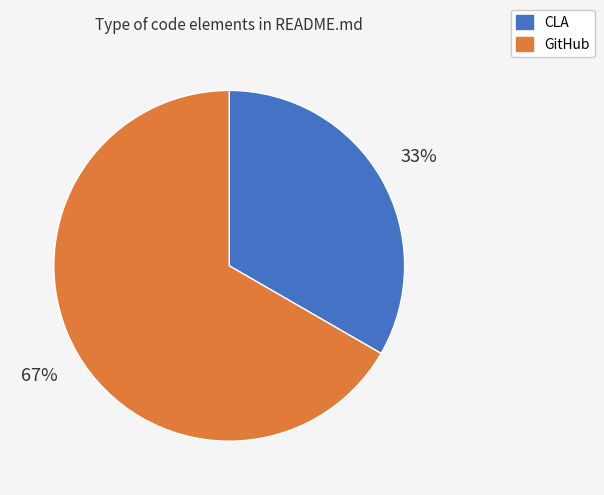

Which slice is the largest?

GitHub